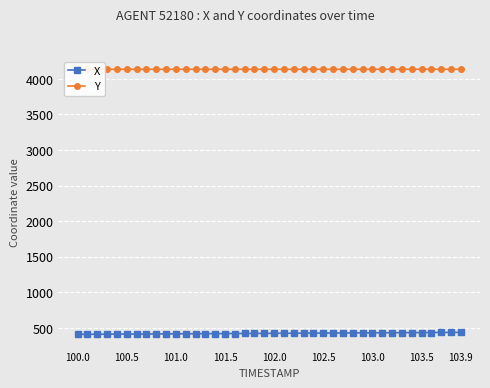

What is the maximum value for X?

435.1